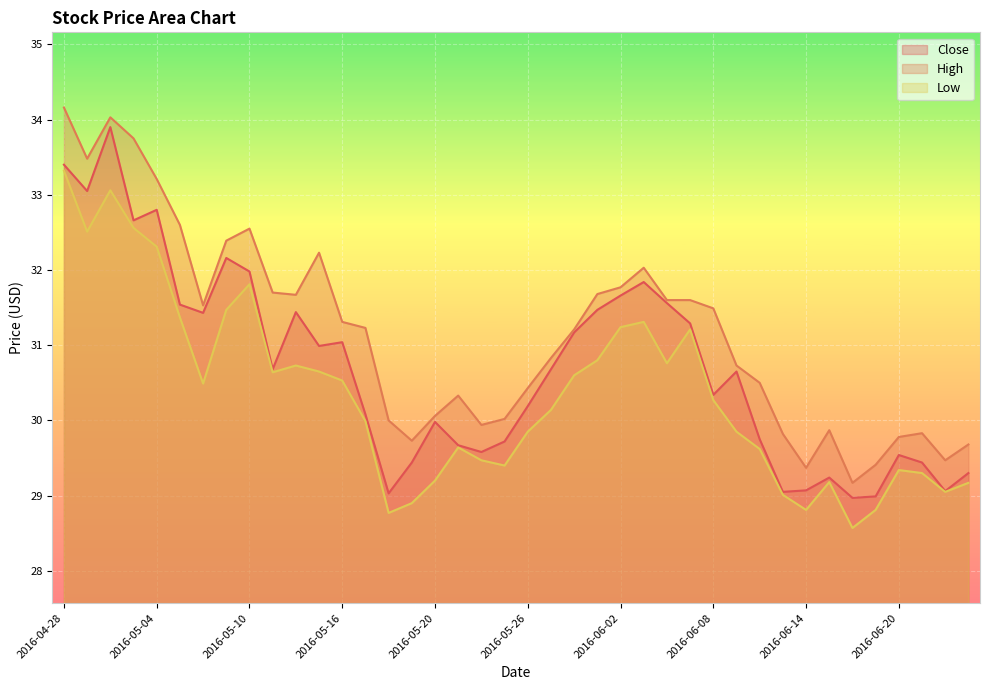

Reading left to right, what are all the values shown in this chart?

Close: 33.4	33.0	33.9	32.7	32.8	31.5	31.4	32.2	32.0	30.7	31.4	31.0	31.0	30.1	29.0	29.4	30.0	29.7	29.6	29.7	30.2	30.7	31.2	31.5	31.7	31.8	31.6	31.3	30.3	30.6	29.8	29.0	29.1	29.2	29.0	29.0	29.5	29.4	29.1	29.3
High: 34.2	33.5	34.0	33.8	33.2	32.6	31.5	32.4	32.5	31.7	31.7	32.2	31.3	31.2	30.0	29.7	30.1	30.3	29.9	30.0	30.4	30.8	31.2	31.7	31.8	32.0	31.6	31.6	31.5	30.7	30.5	29.8	29.4	29.9	29.2	29.4	29.8	29.8	29.5	29.7
Low: 33.3	32.5	33.1	32.6	32.3	31.4	30.5	31.5	31.8	30.6	30.7	30.6	30.5	30.0	28.8	28.9	29.2	29.6	29.5	29.4	29.9	30.1	30.6	30.8	31.2	31.3	30.8	31.2	30.3	29.9	29.6	29.0	28.8	29.2	28.6	28.8	29.3	29.3	29.0	29.2